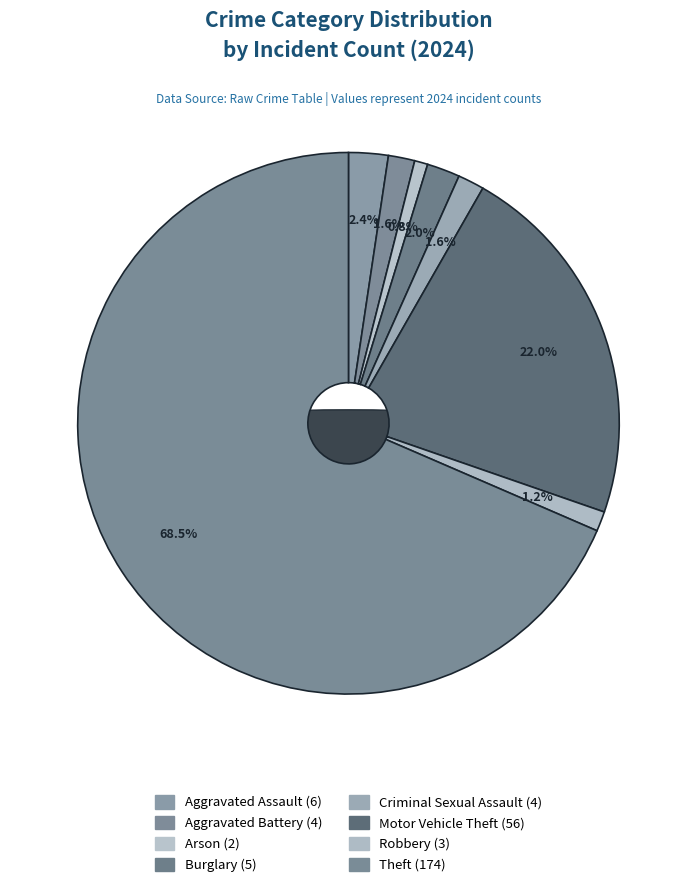

True or false: Theft accounts for 69% of the total.

True